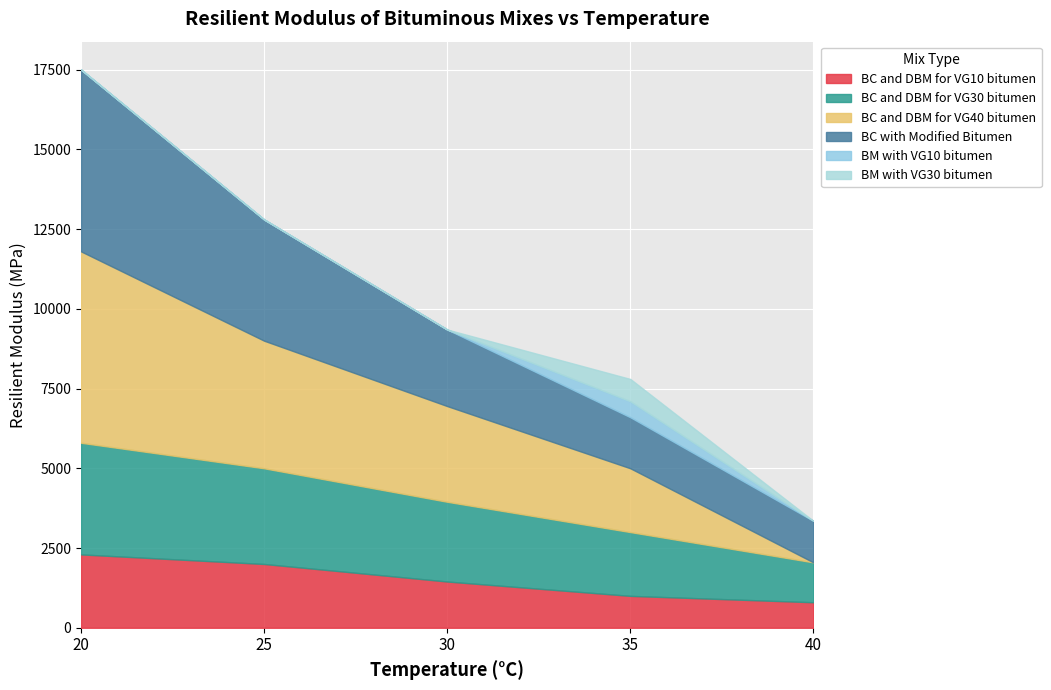

What is the difference between the maximum and minimum values in the BM with VG30 bitumen series?

700